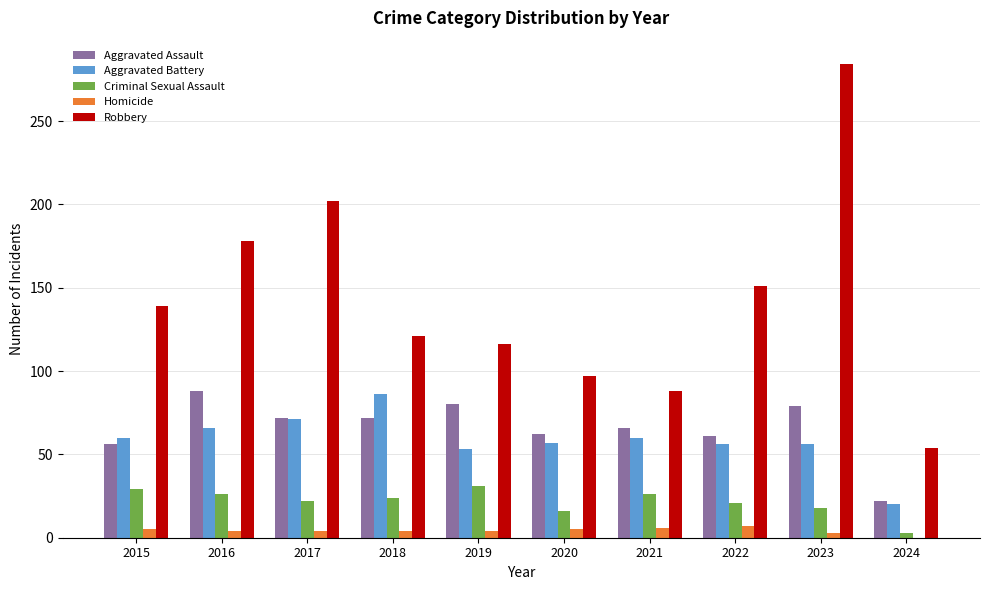

What is the sum of all Robbery values?

1430